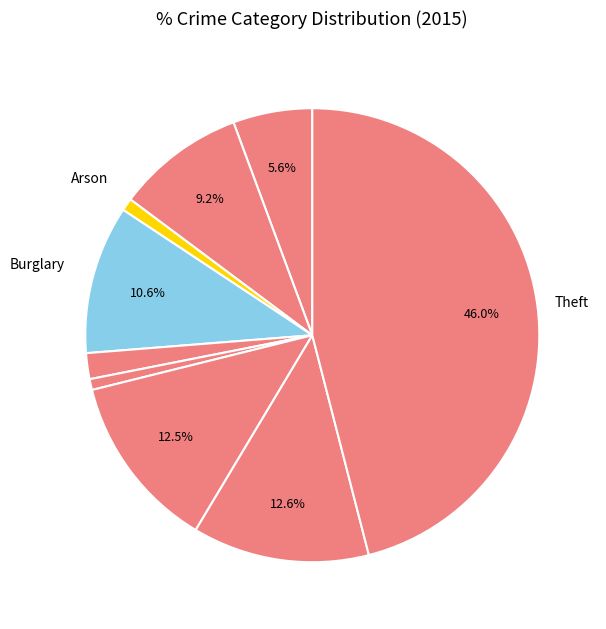

How many segments does this pie chart have?

9